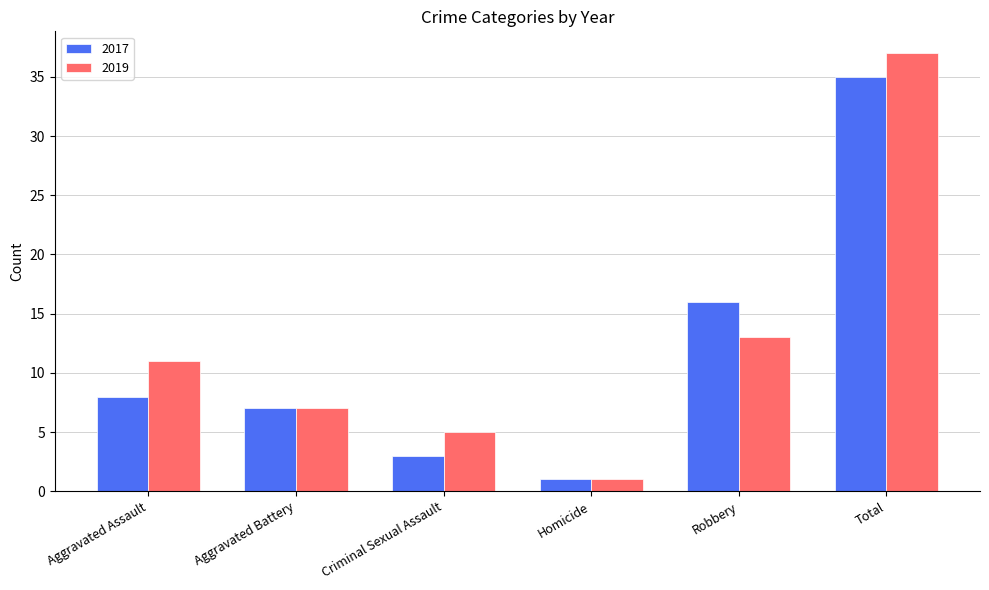

What is the label of the 1st bar from the left?

Aggravated Assault